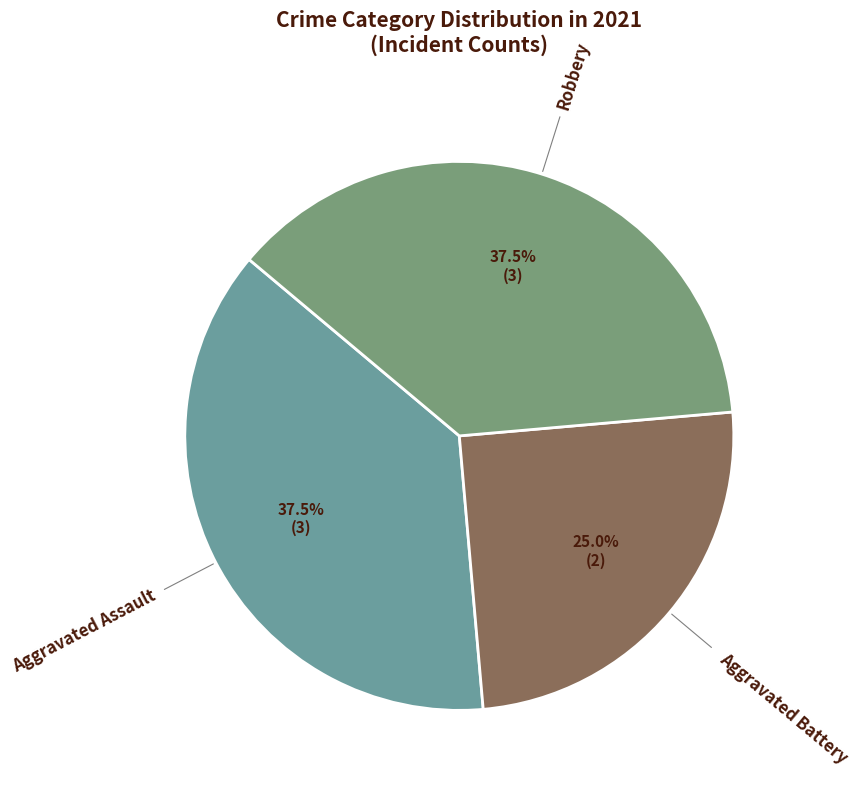

How many segments does this pie chart have?

3